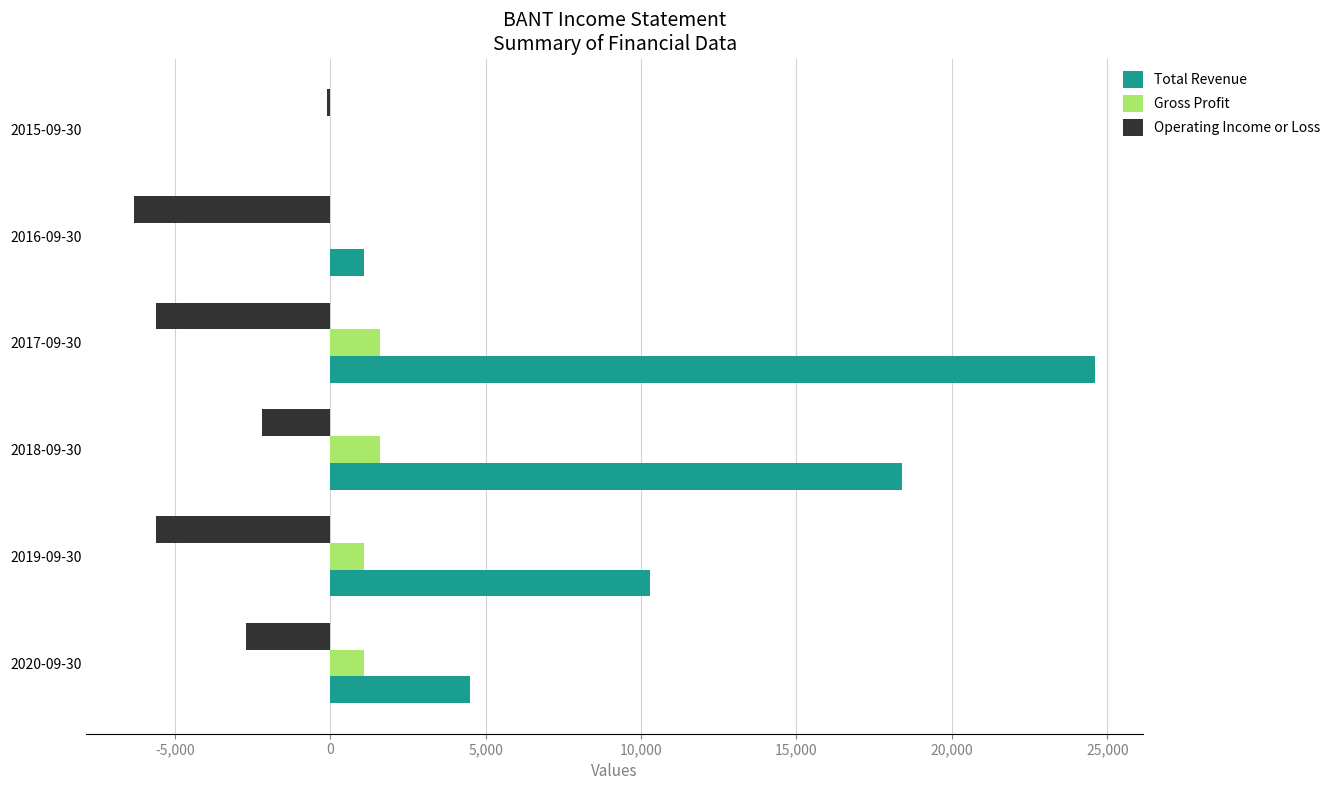

At which category does the chart reach its peak across all series?

2017-09-30